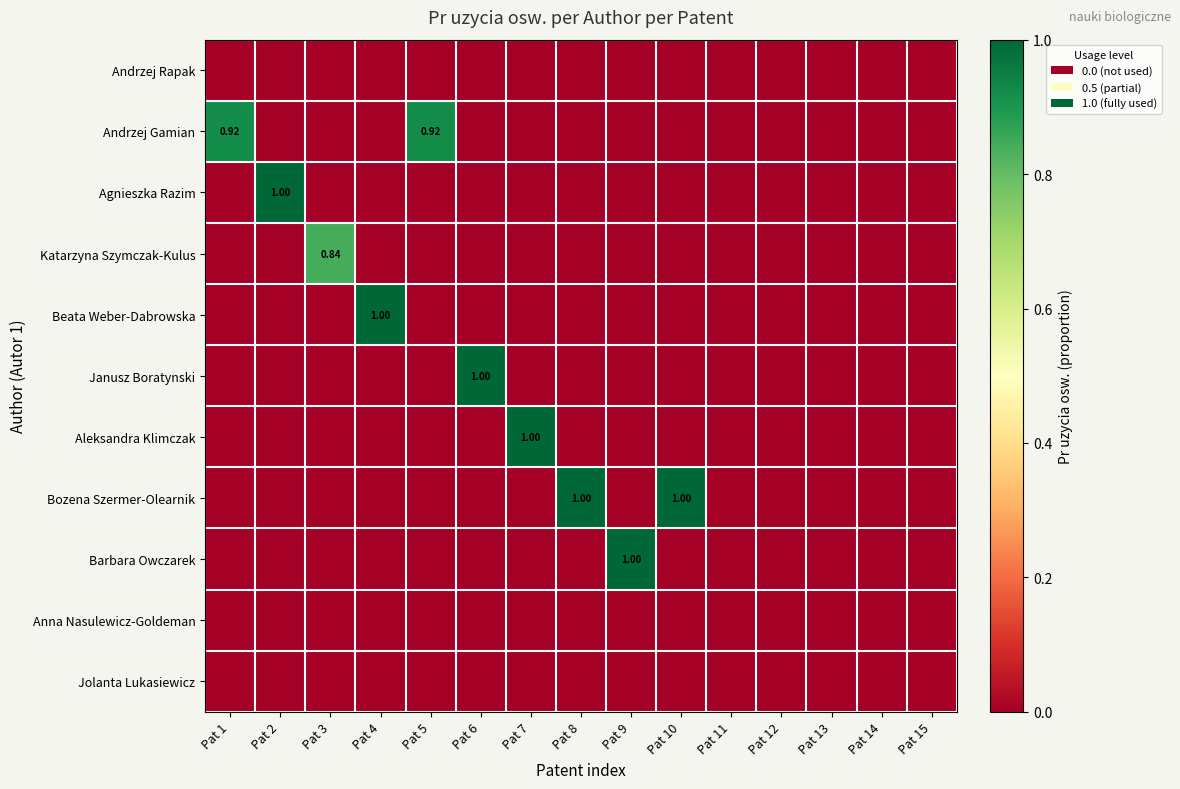

What is the difference between the highest and lowest values at Pat 9?

1.0